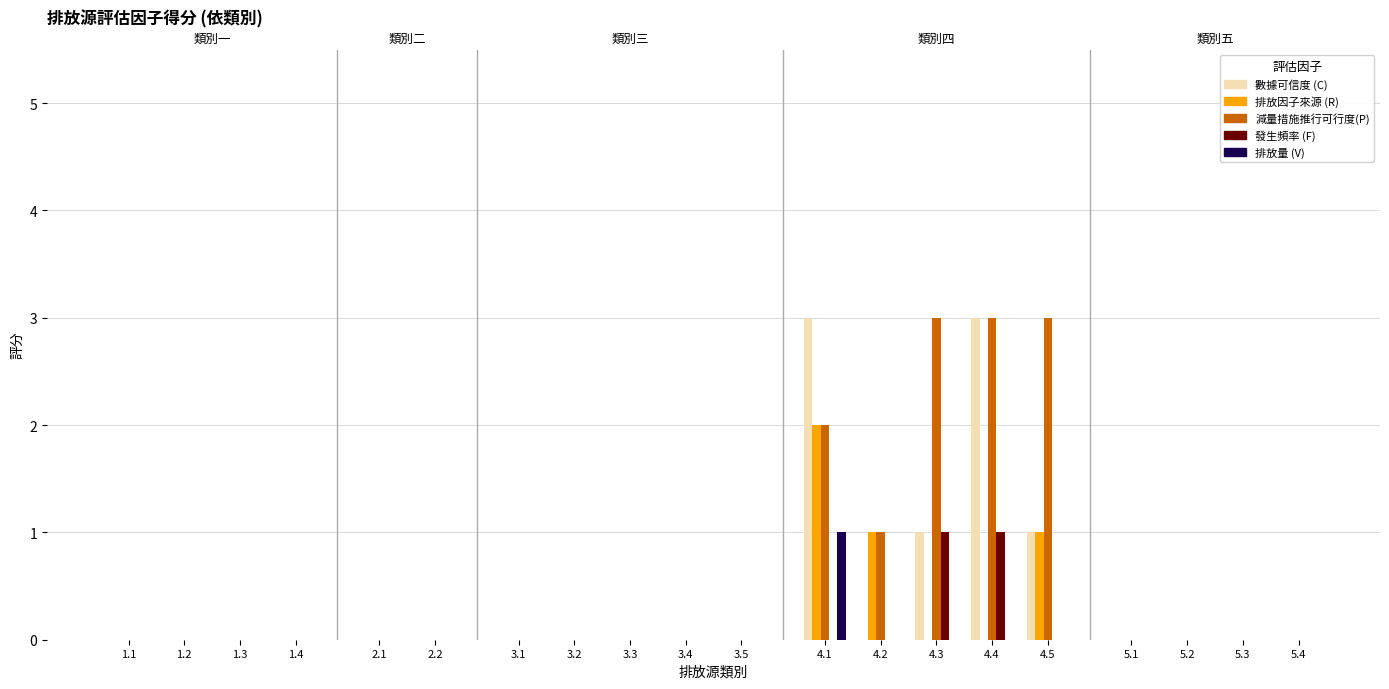

Is it true that 排放因子來源 (R) equals 1 at 2.1?

False